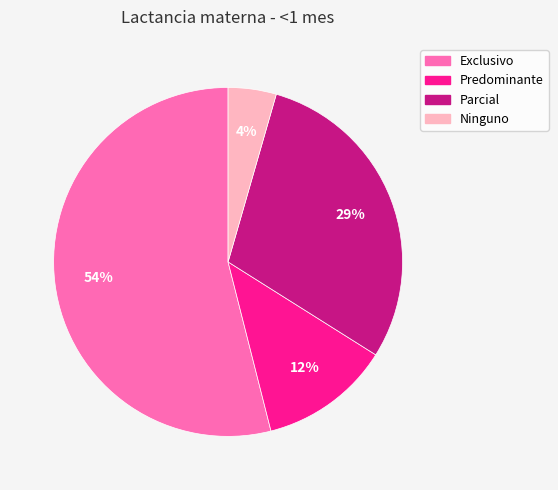

Which slice is the largest?

Exclusivo